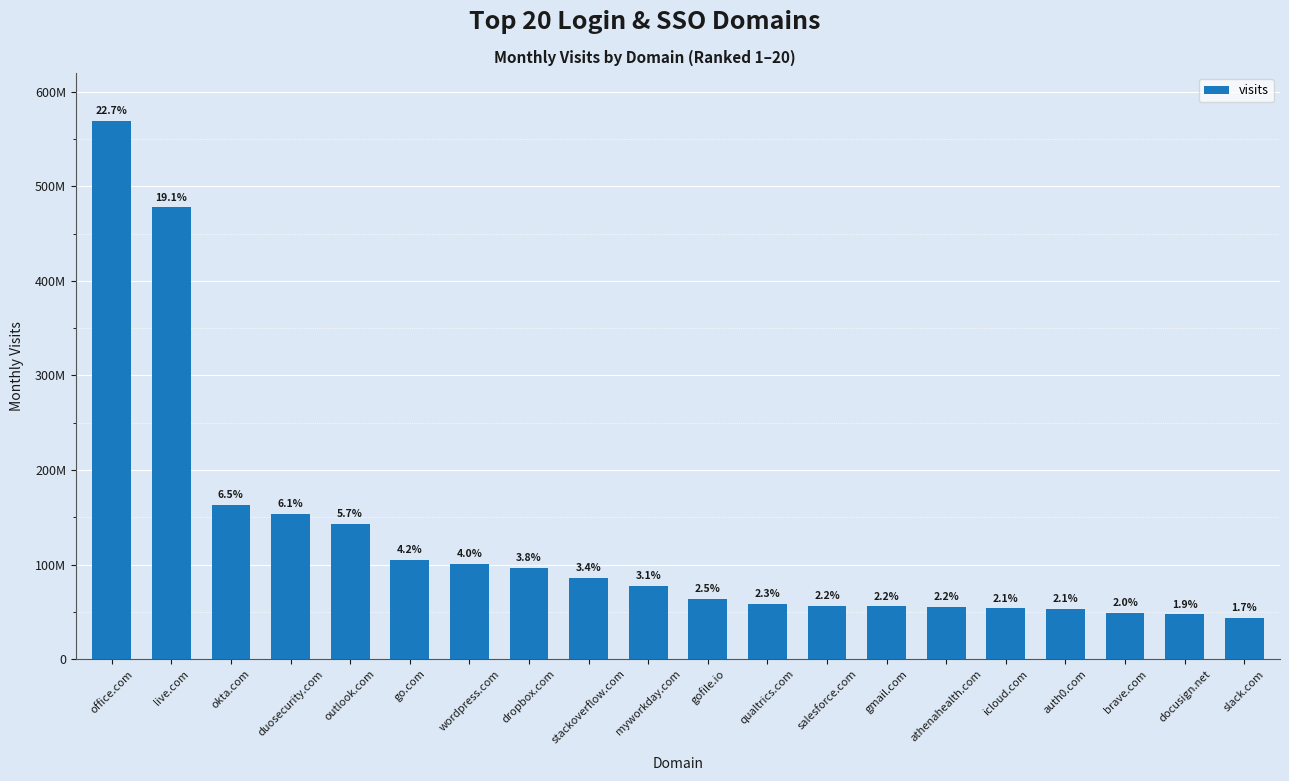

Are the bars horizontal?

No